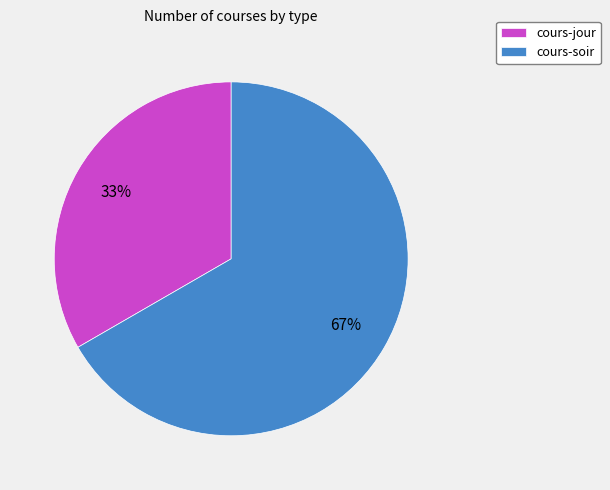

What is the majority slice?

cours-soir